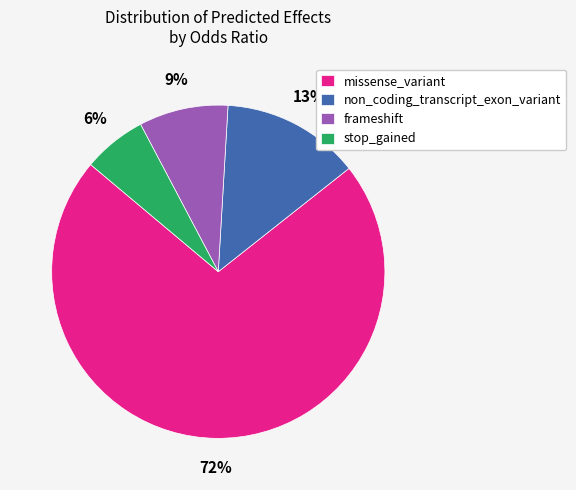

Is the sum of stop_gained and missense_variant greater than half?

Yes